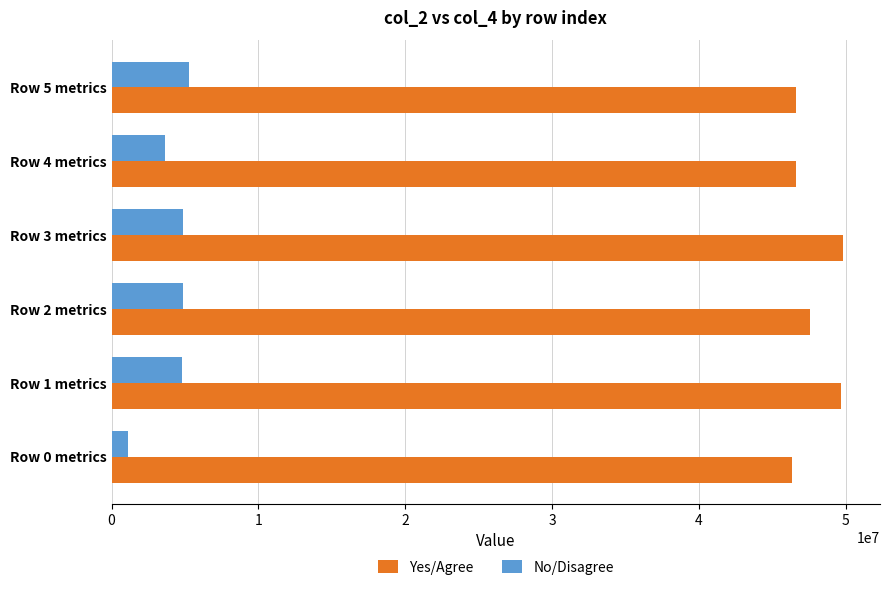

List the series in order of their peak value, lowest first.

No/Disagree, Yes/Agree